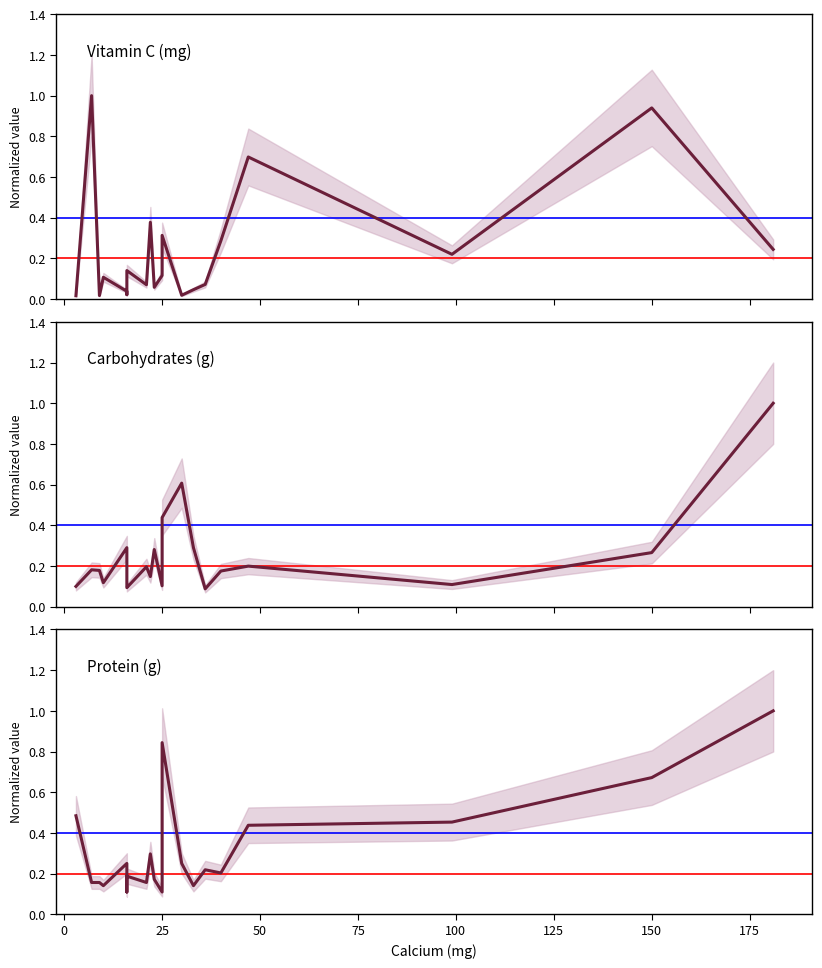

How many data points does each series have?

20